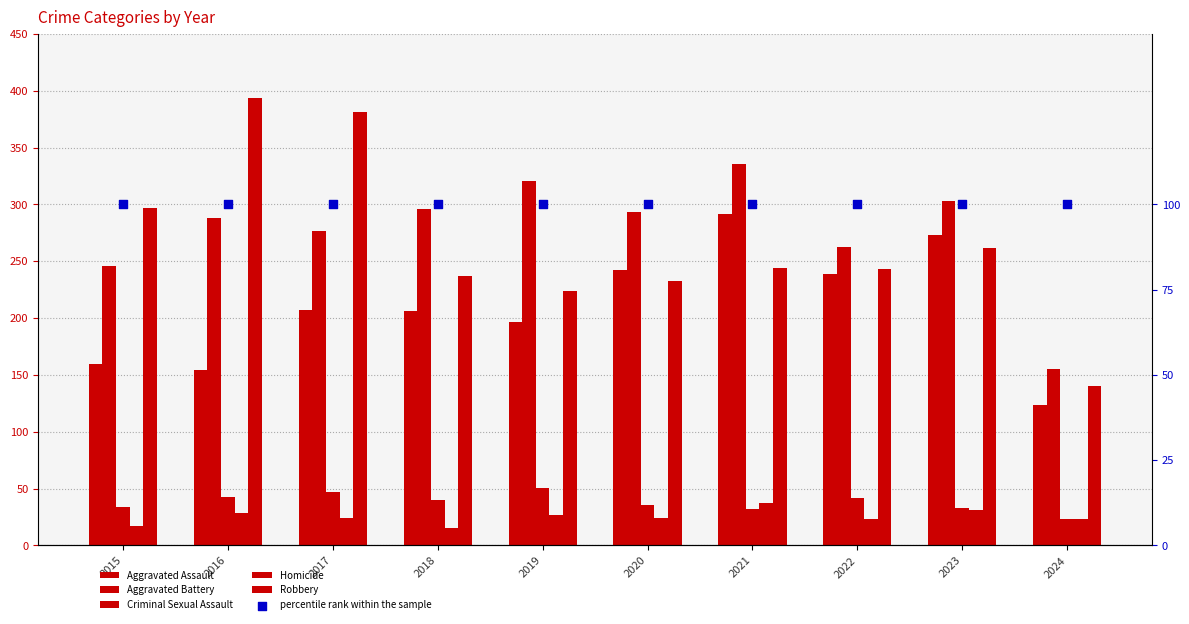

What are all the series names shown in the legend?

Aggravated Assault, Aggravated Battery, Criminal Sexual Assault, Homicide, Robbery, percentile rank within the sample